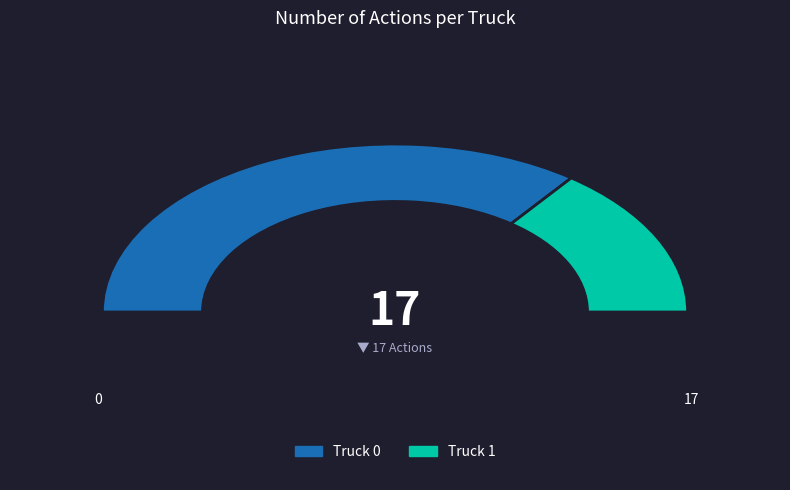

Is there any slice that represents more than half of the pie?

Yes